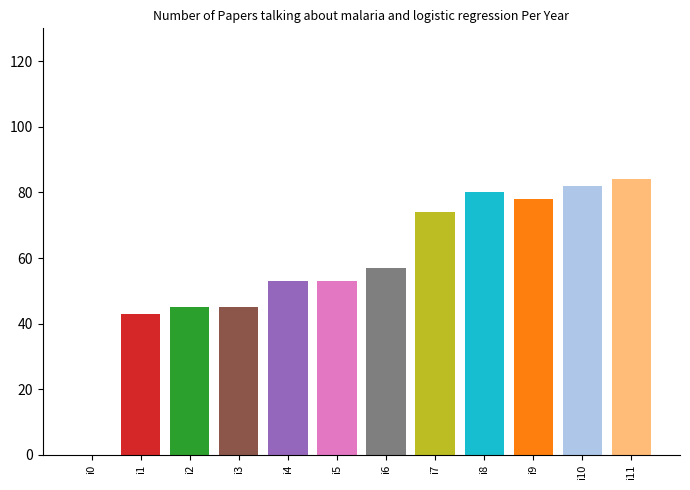

Rank the categories by value from lowest to highest.

i0, i1, i2, i3, i4, i5, i6, i7, i9, i8, i10, i11